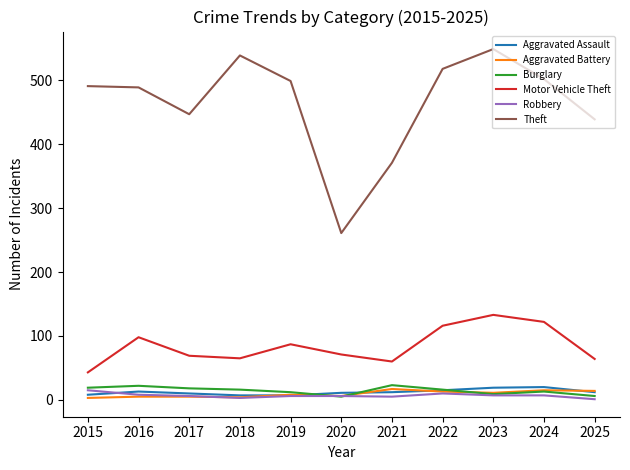

How many interior local peaks does the Motor Vehicle Theft series have?

3